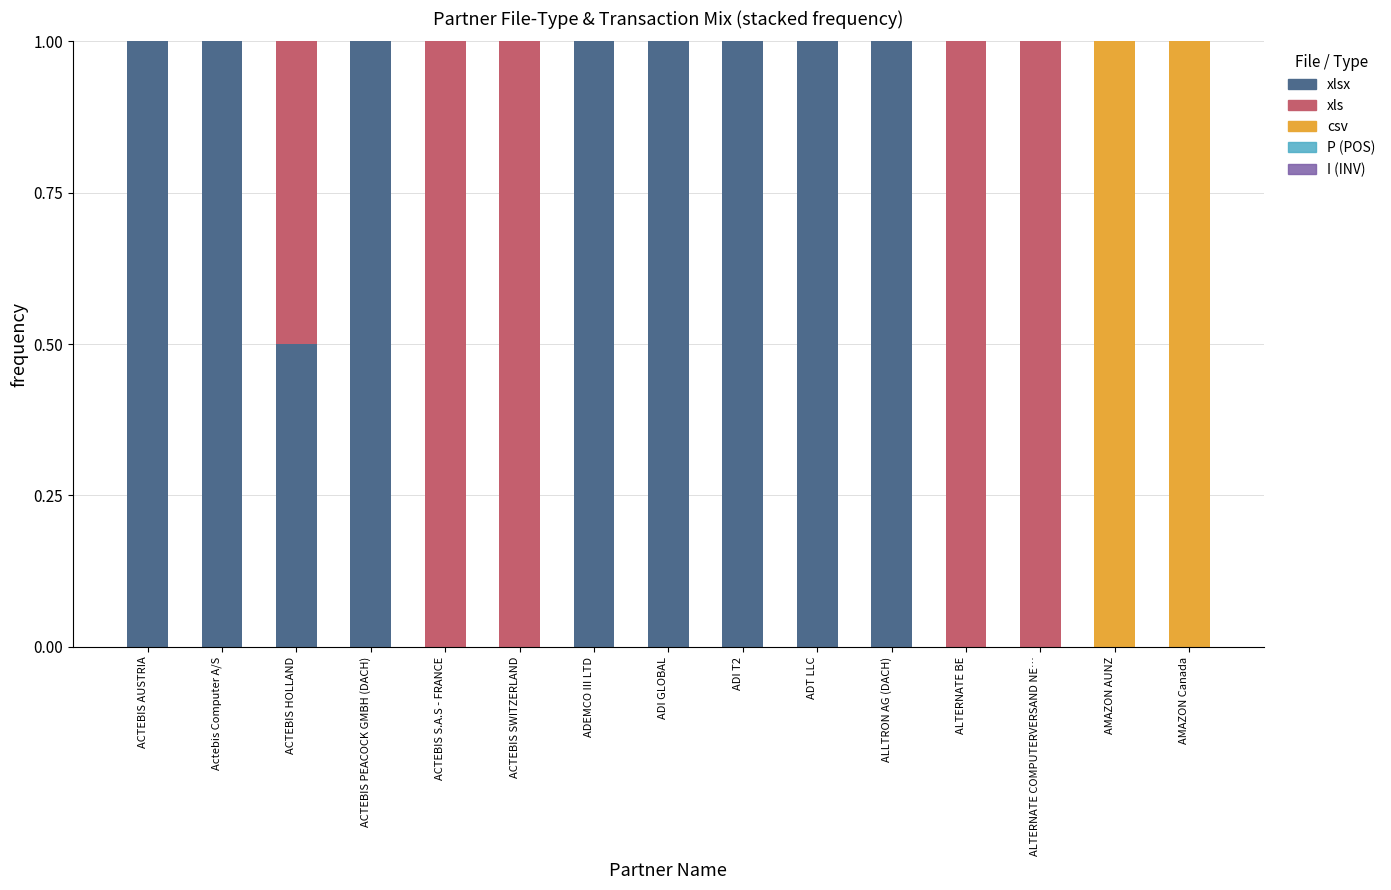

What is the total value across all series at ADI T2?

1.0